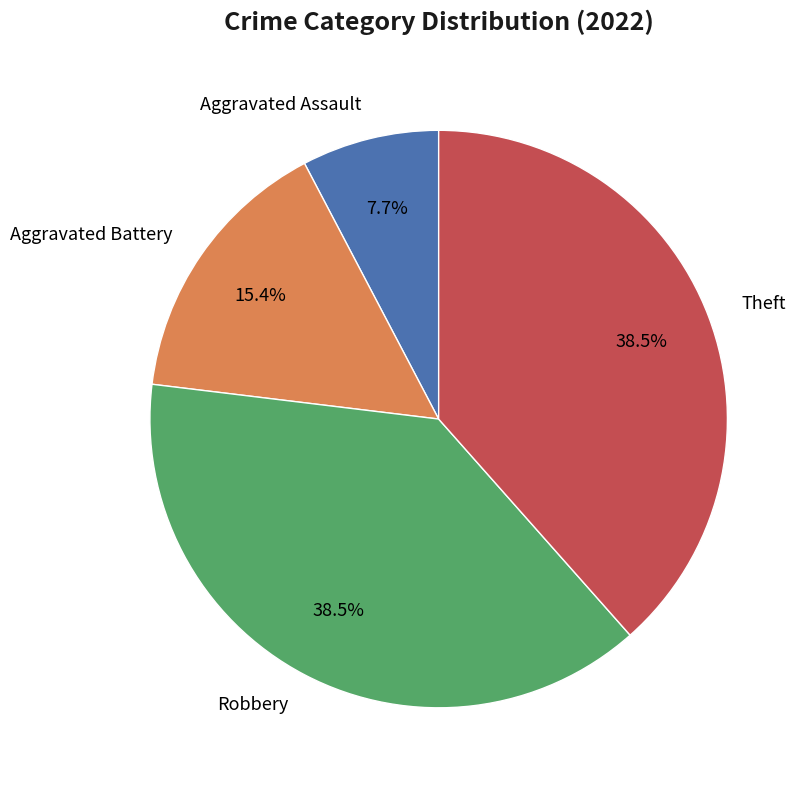

Is the sum of Theft and Aggravated Assault greater than half?

No